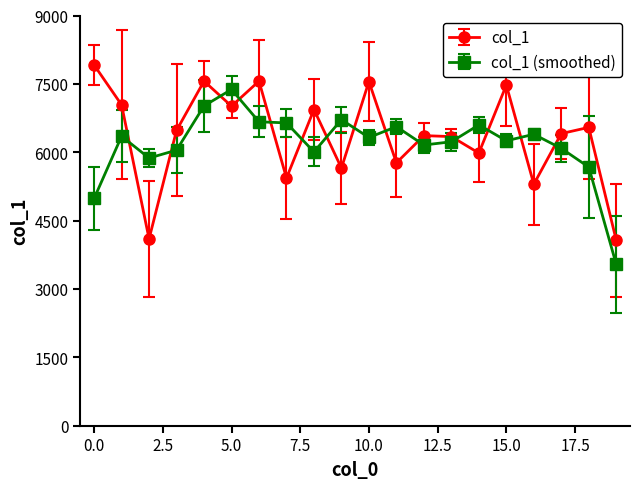

True or false: col_1 has more than 0 interior local peaks.

True